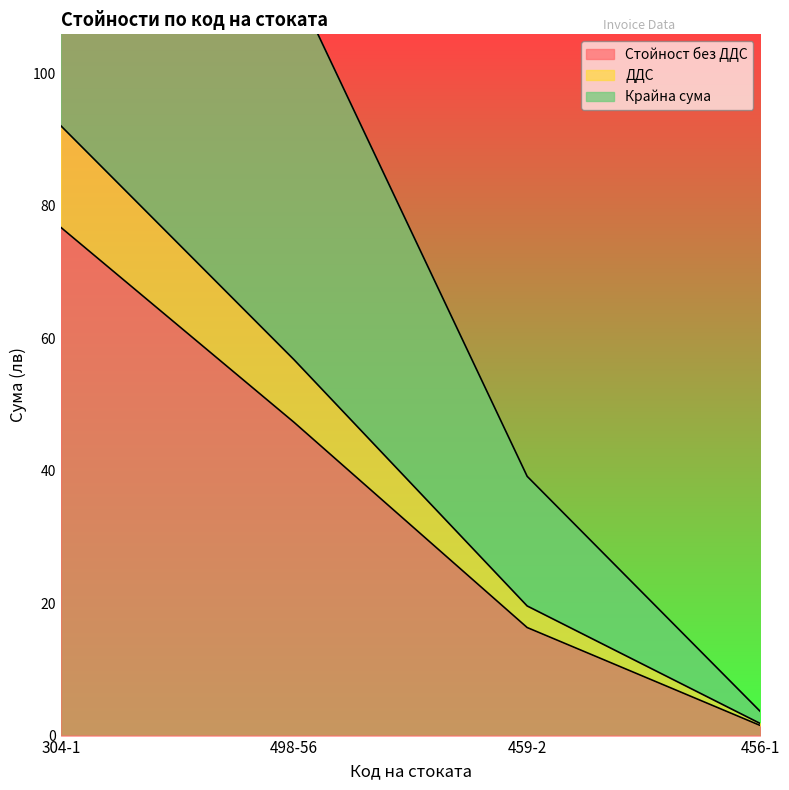

At which category is the sum across all series the highest?

304-1